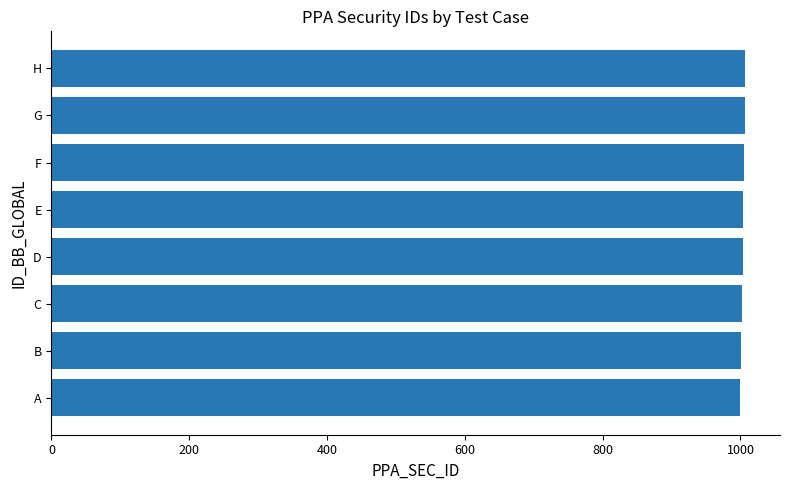

The value at F is 1390. True or false?

False